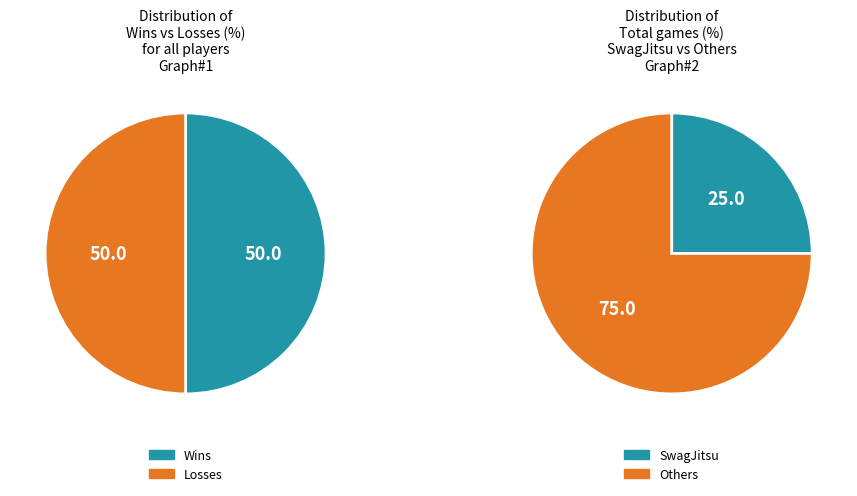

The 4 slice represents 13% of the pie. True or false?

False